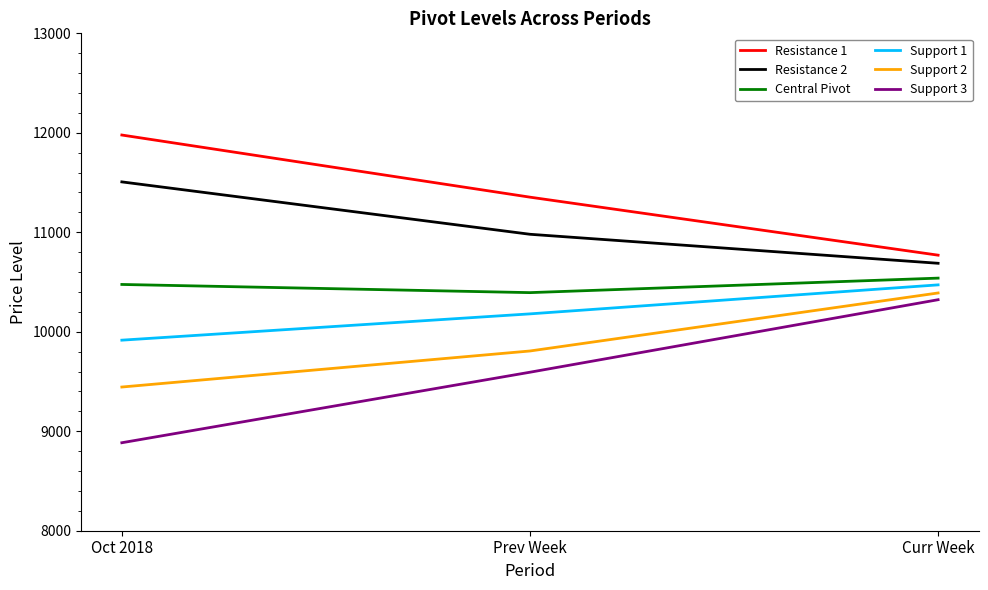

Which series has the largest range (max minus min)?

Support 3